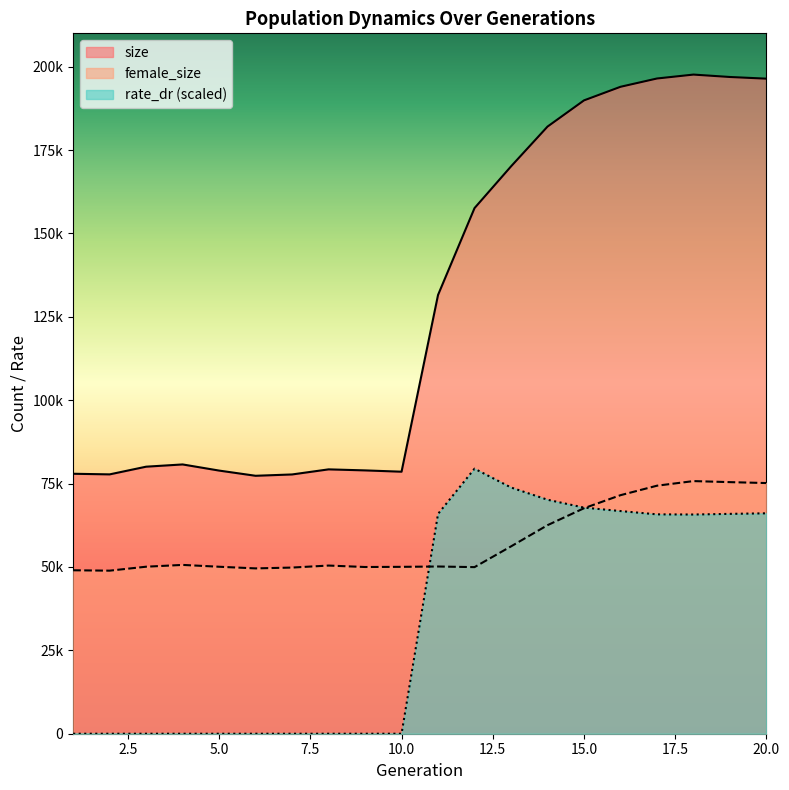

How many distinct data groups are displayed?

3